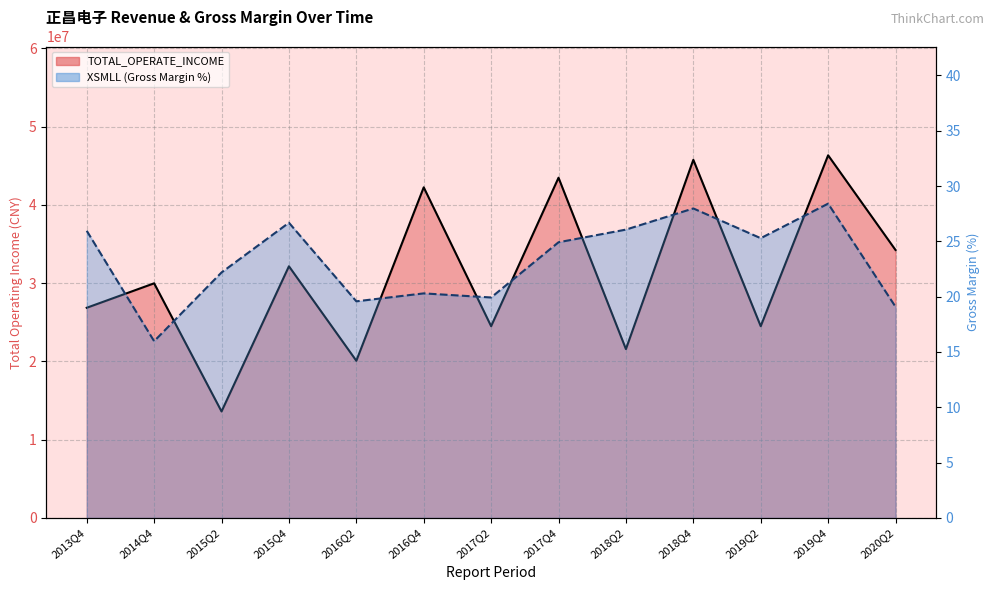

How many data points in XSMLL are above 24?

7